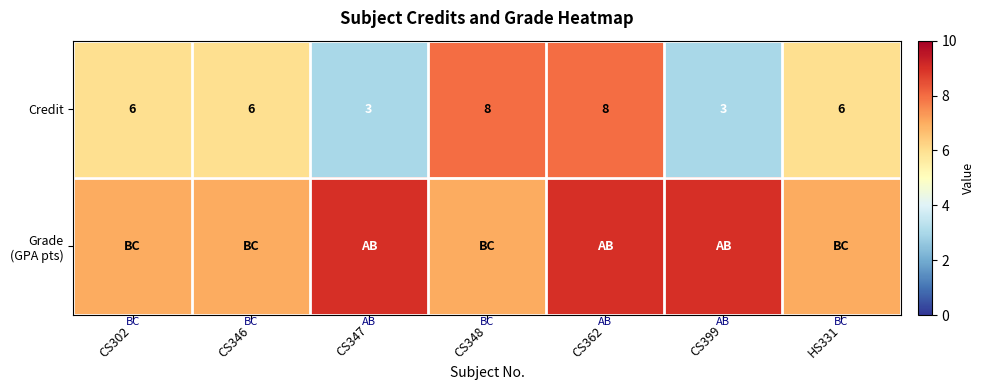

True or false: Credit has a value of 9 at HS331.

False